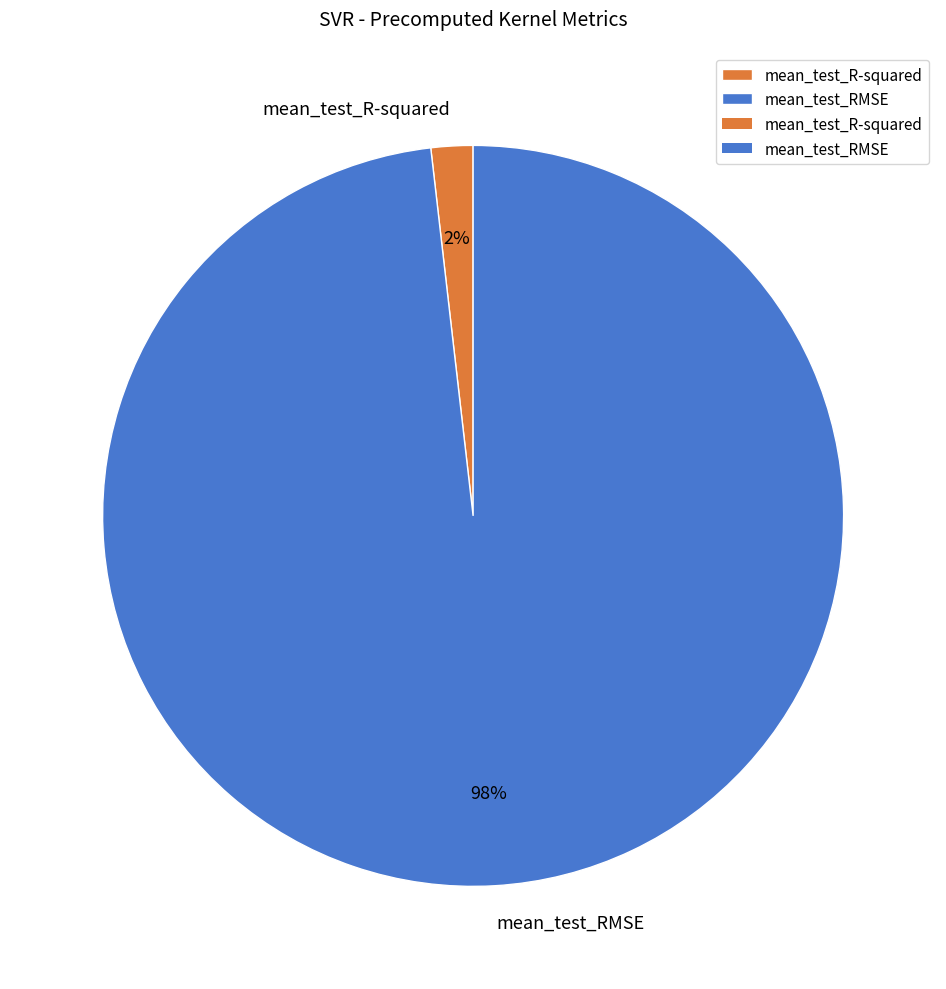

To the nearest percent, what percentage of the pie is mean_test_RMSE?

98%